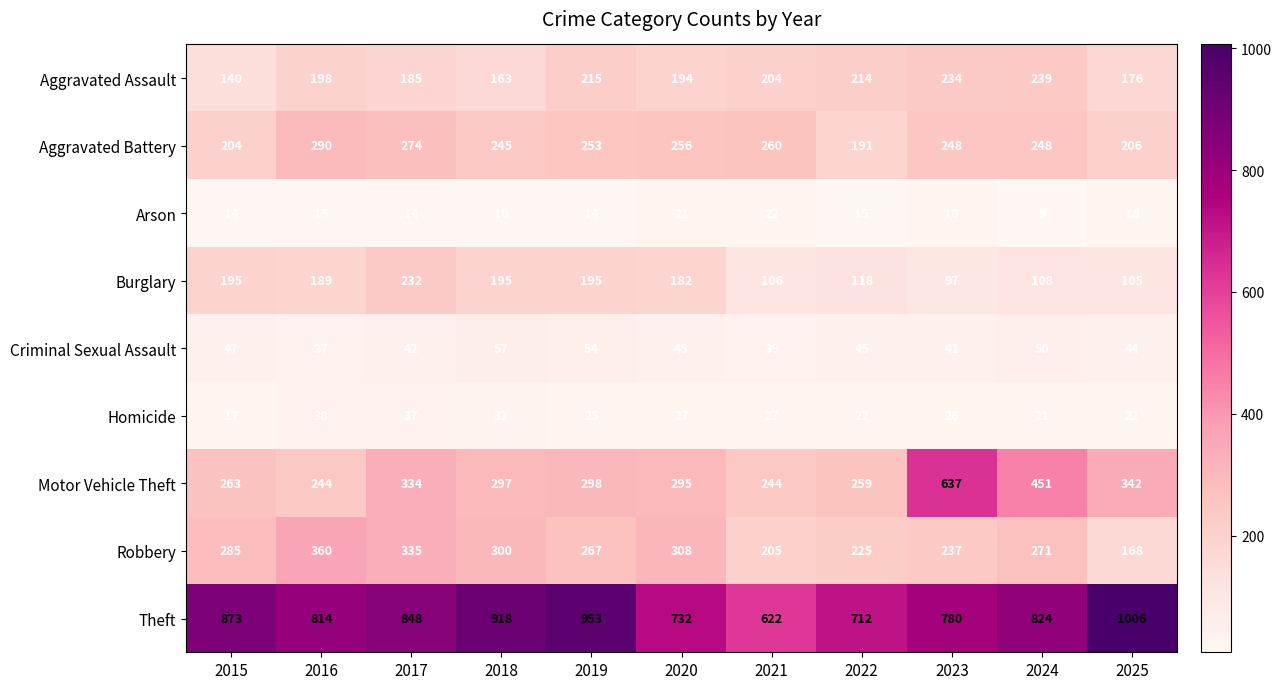

Which series has the largest range (max minus min)?

Motor Vehicle Theft